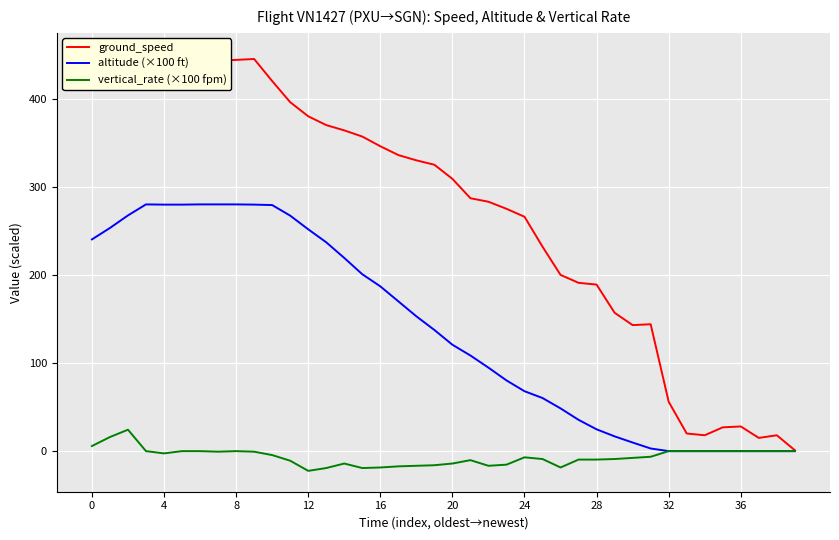

True or false: vertical_rate (×100 fpm) has a value of -39.1 at 12.

False